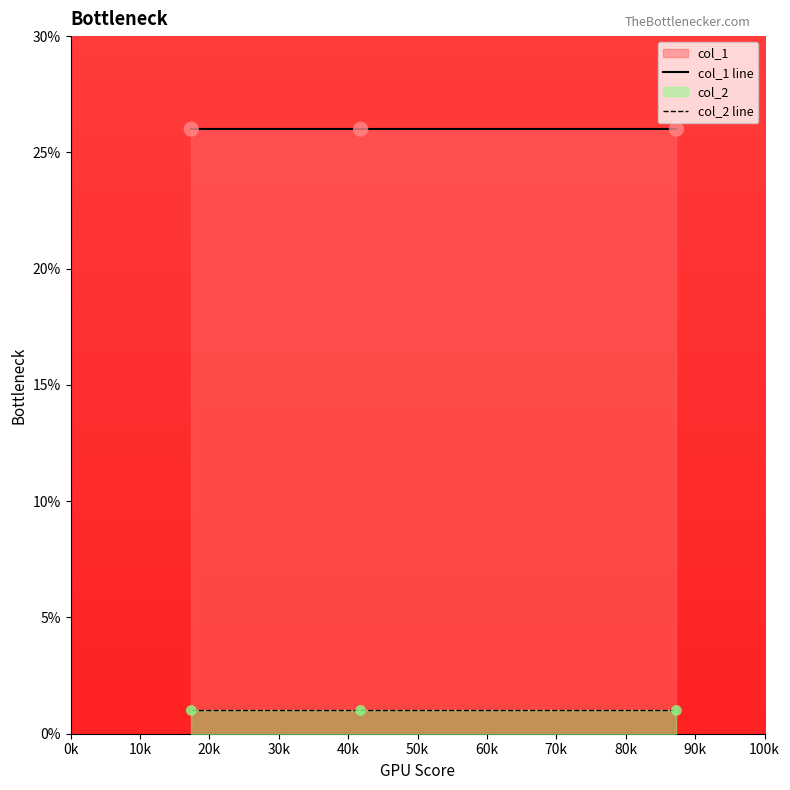

Which series has the widest spread of Y values?

col_1 line